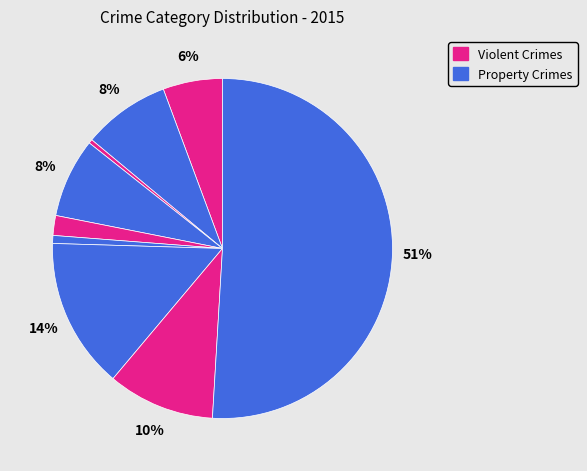

How many slices are in this pie chart?

9